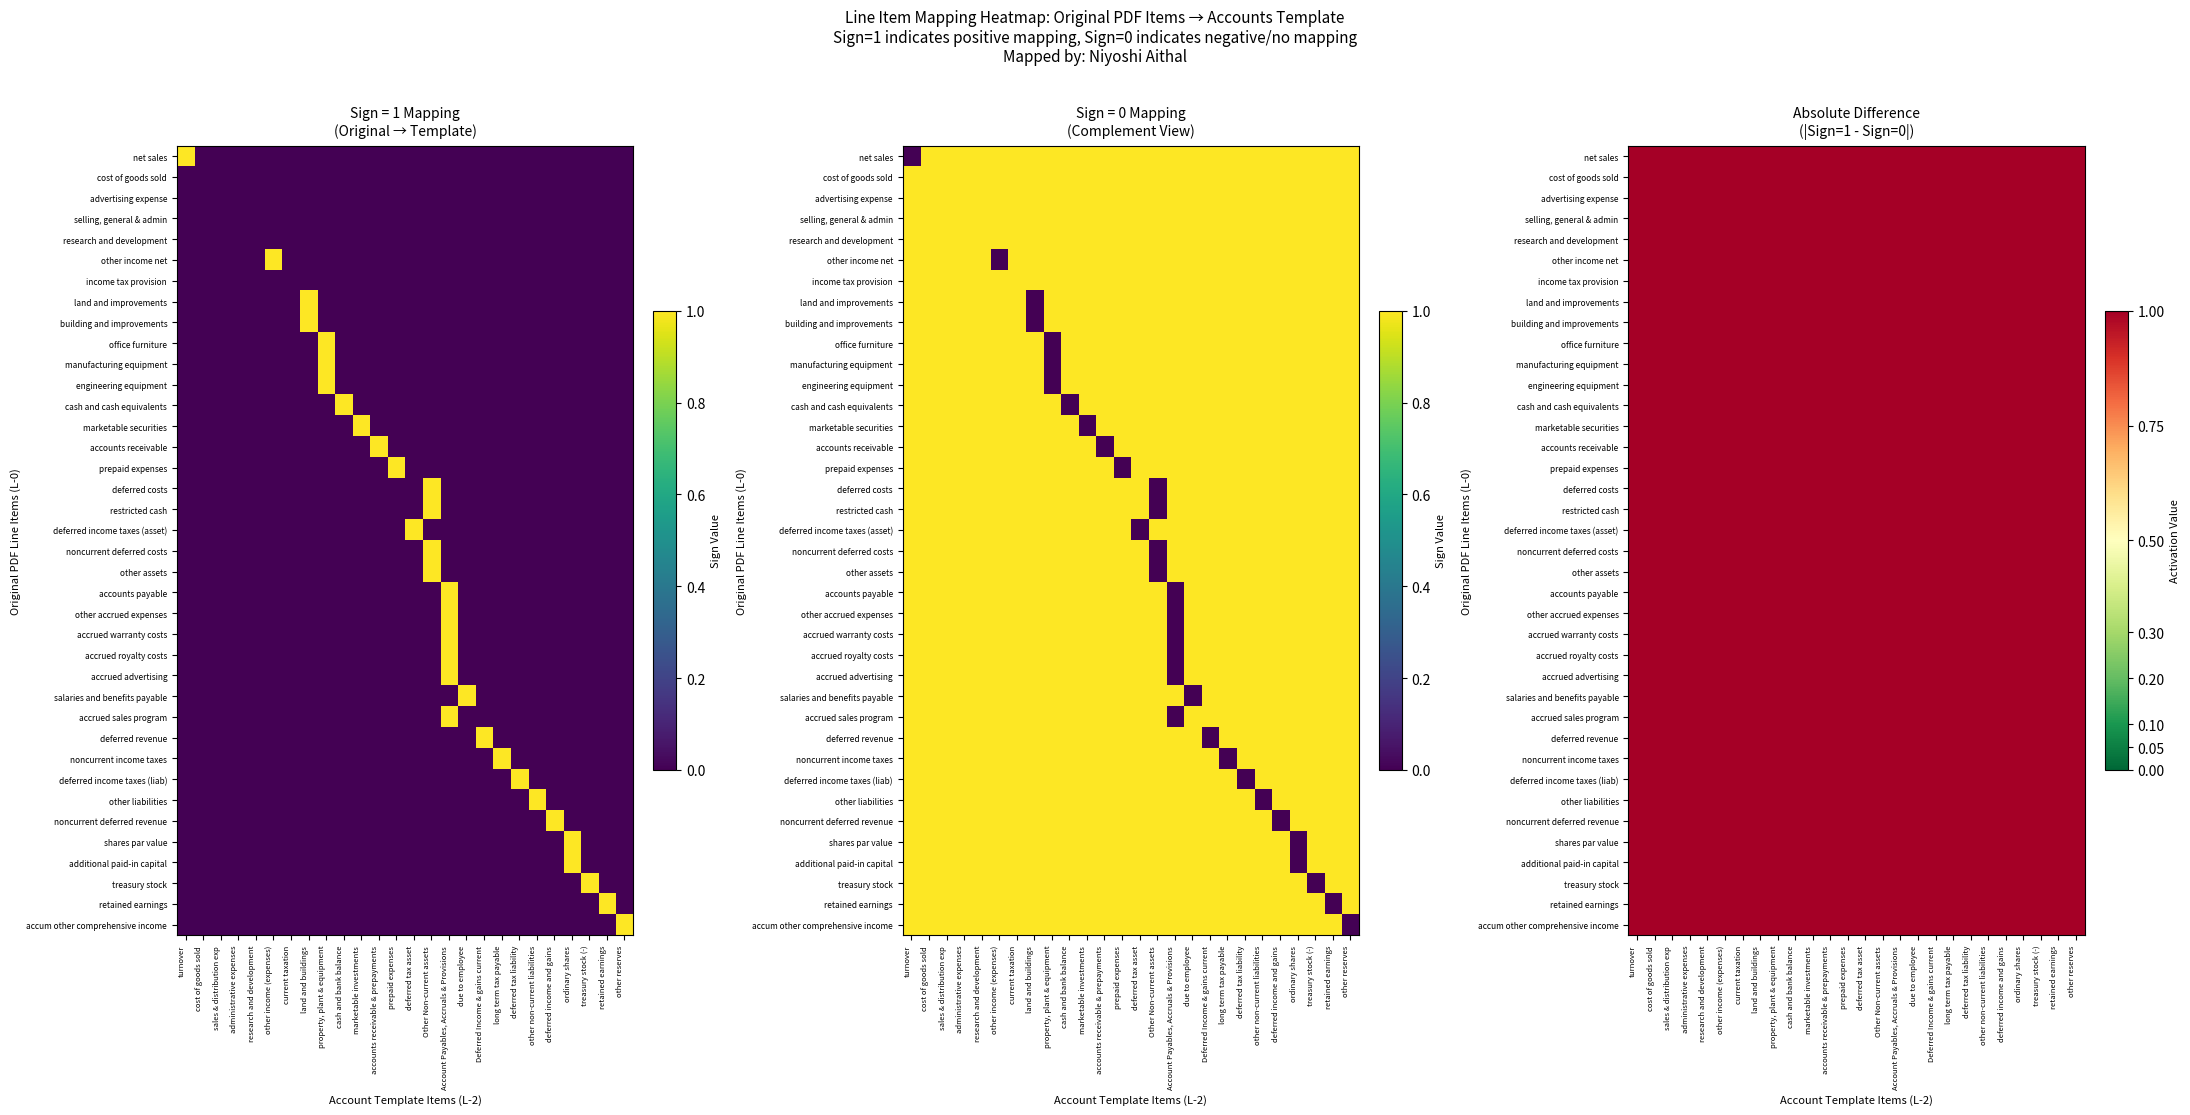

Which series has the largest total across all categories?

net sales